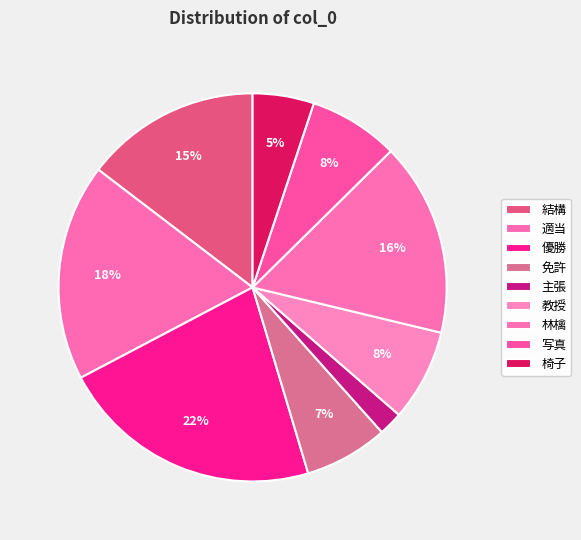

Count the number of slices in the pie.

9